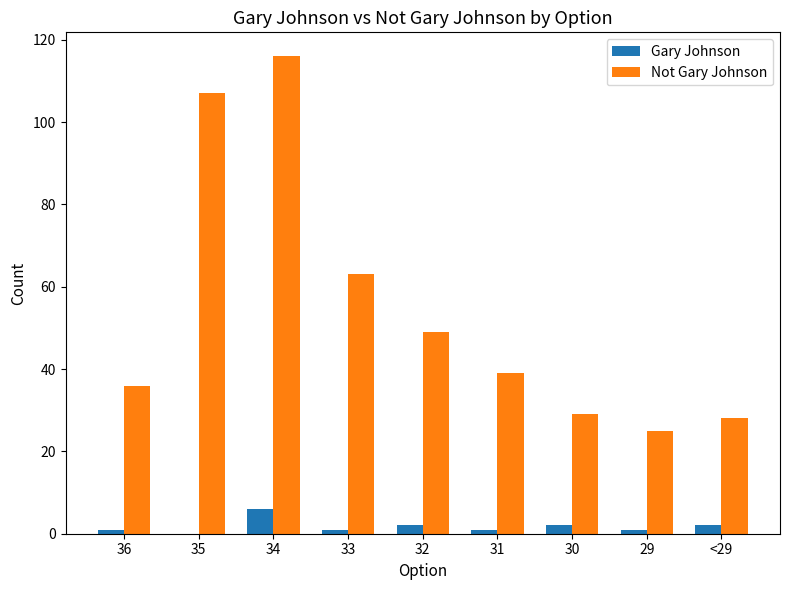

Reading right to left, what are all the values shown in this chart?

Gary Johnson: <29=2	29=1	30=2	31=1	32=2	33=1	34=6	35=0	36=1
Not Gary Johnson: <29=28	29=25	30=29	31=39	32=49	33=63	34=116	35=107	36=36